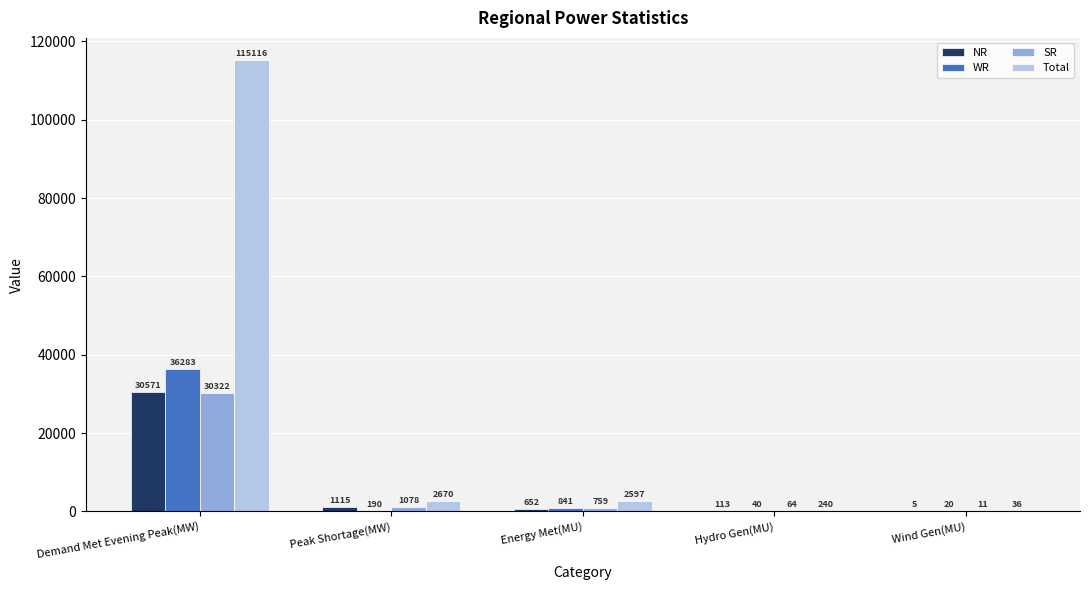

Are the bars horizontal?

No